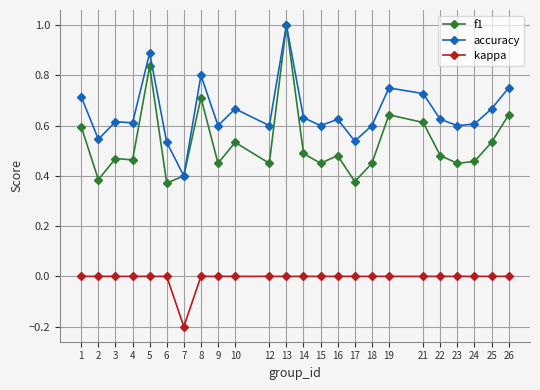

The value of accuracy at 21 is 0.7. True or false?

True